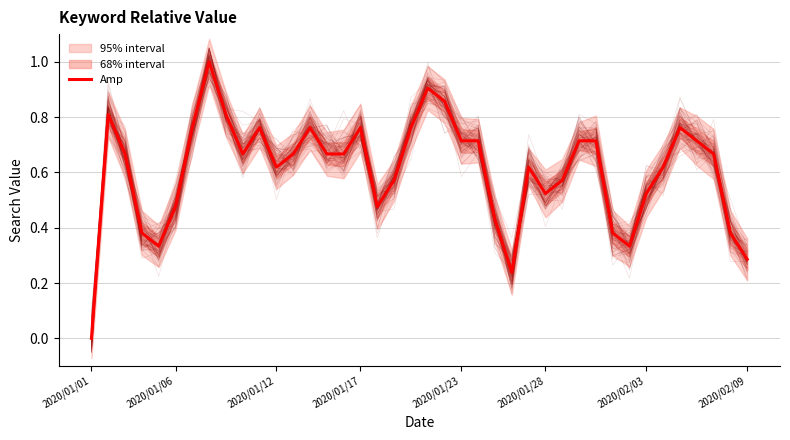

True or false: there are more than 2 points higher than both neighbors.

True